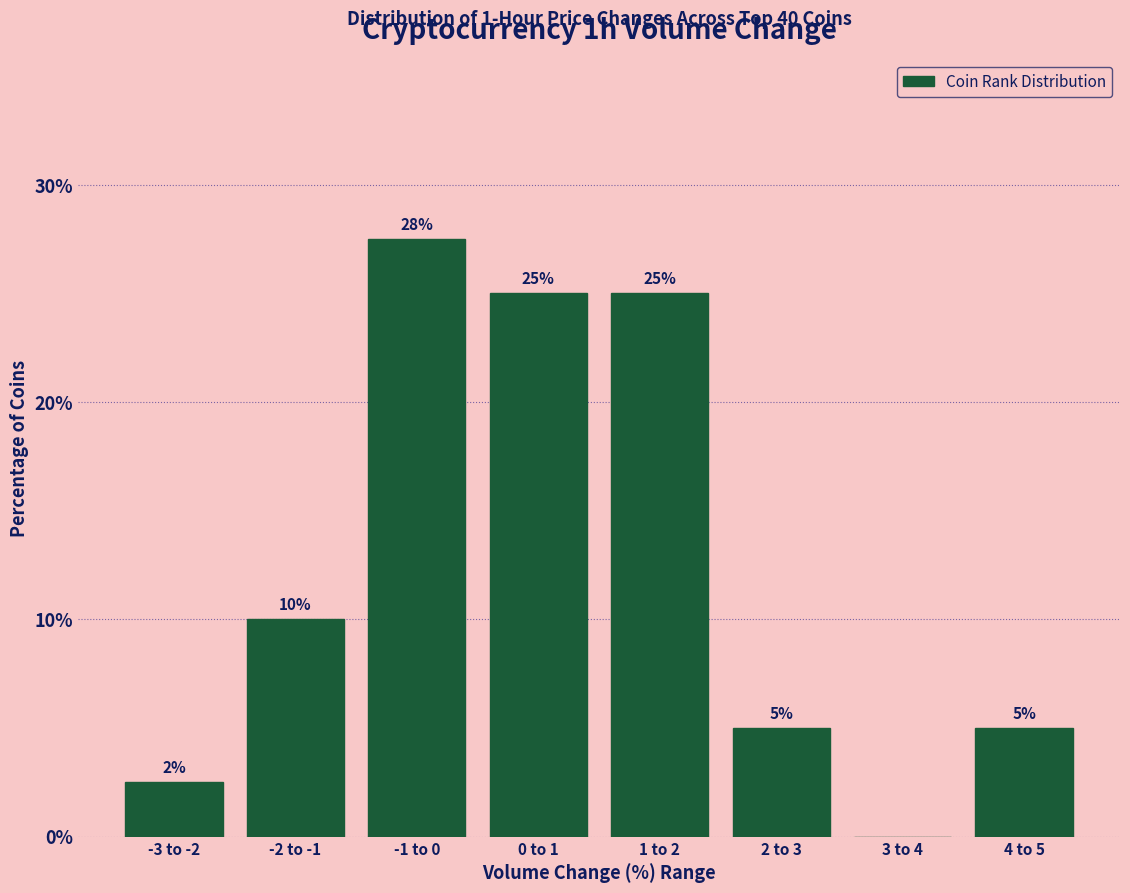

Which has a higher value, 4 to 5 or -3 to -2?

4 to 5